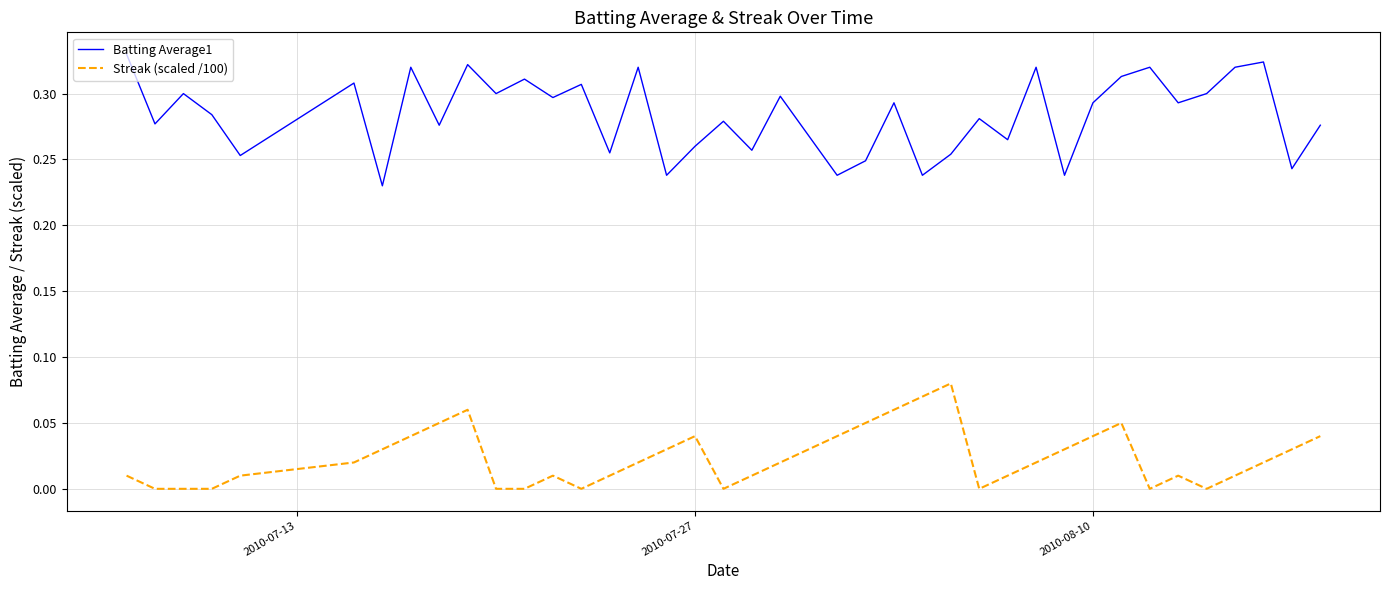

True or false: Streak (scaled /100) and Batting Average1 intersect in this chart.

False